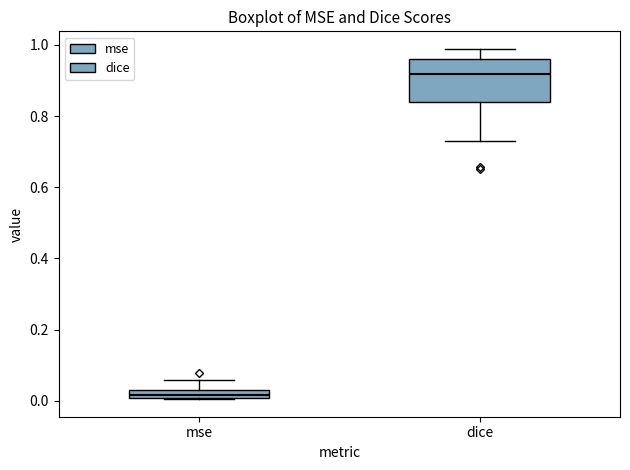

Which box's median line is the lowest?

mse